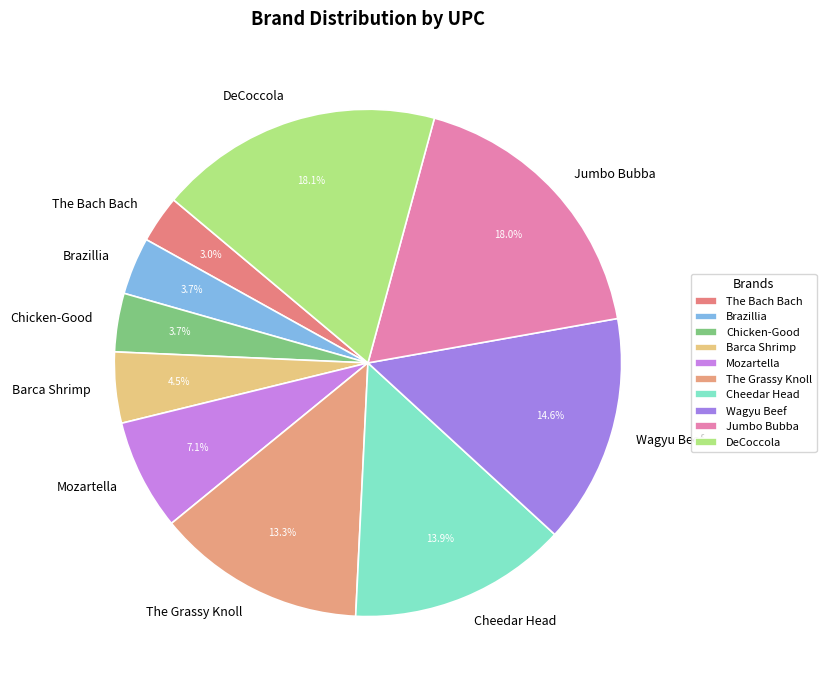

Approximately how many times larger is the value at DeCoccola compared to Wagyu Beef?

1.2